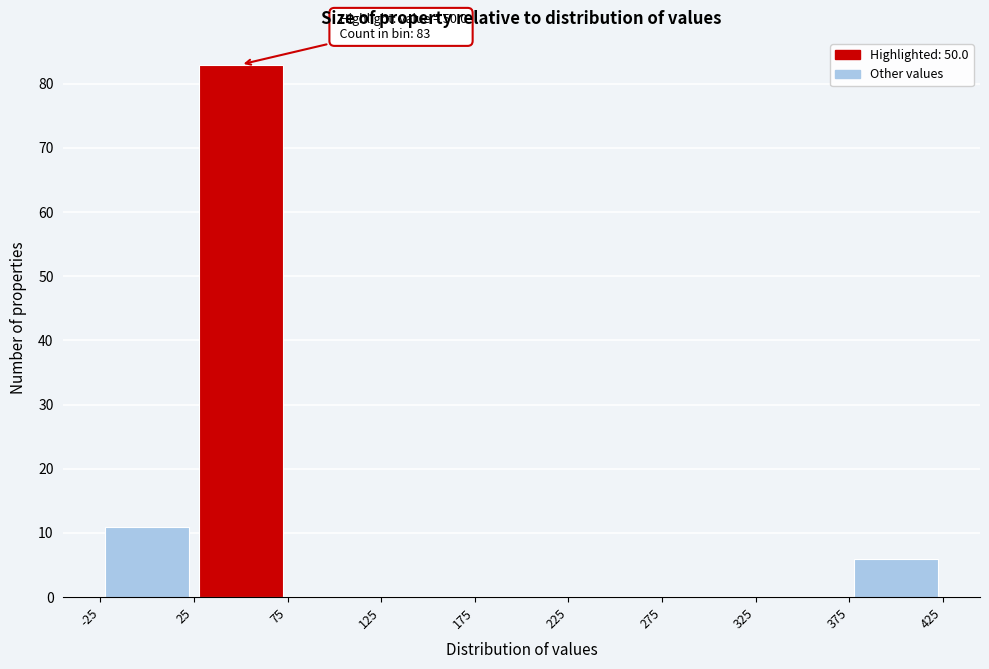

Which range on the x-axis has the tallest bar?

25 to 75